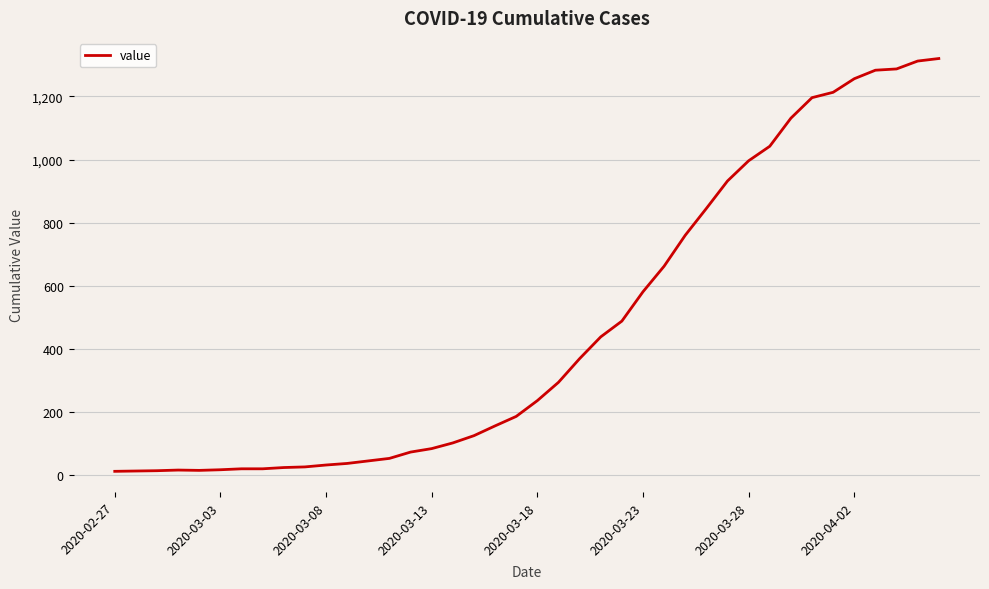

What is the greatest value displayed?

1320